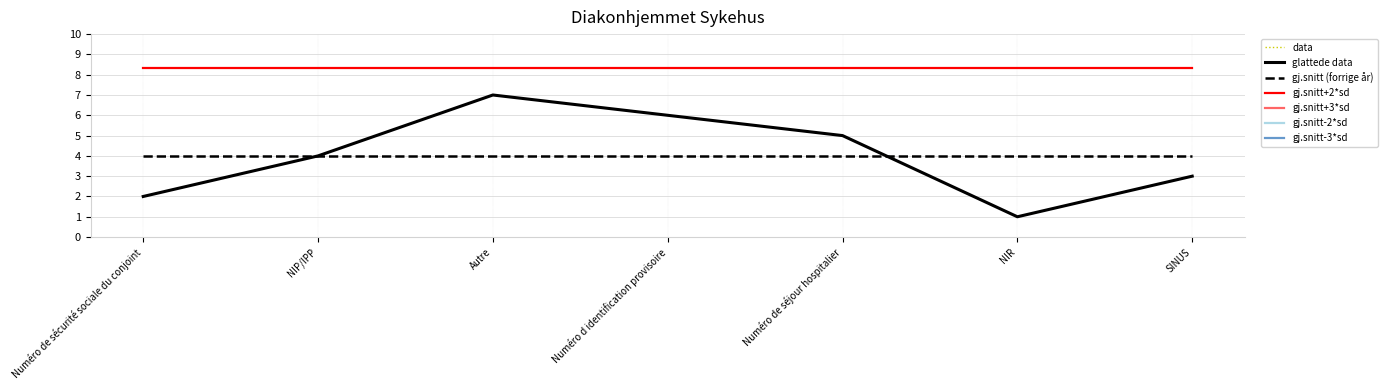

Is it true that the value at Numéro de sécurité sociale du conjoint is 0?

False